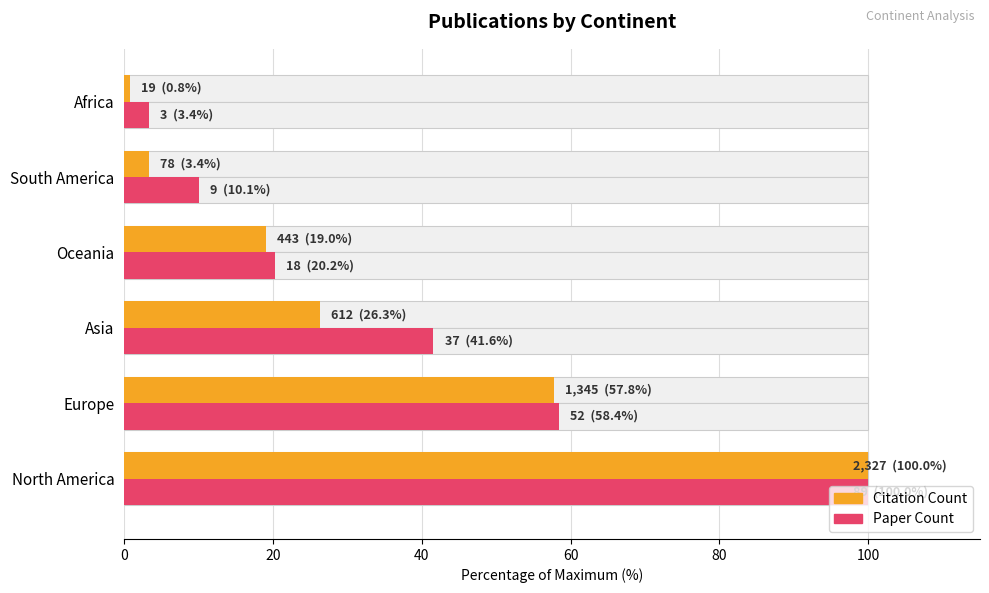

How many bars are there in total?

12